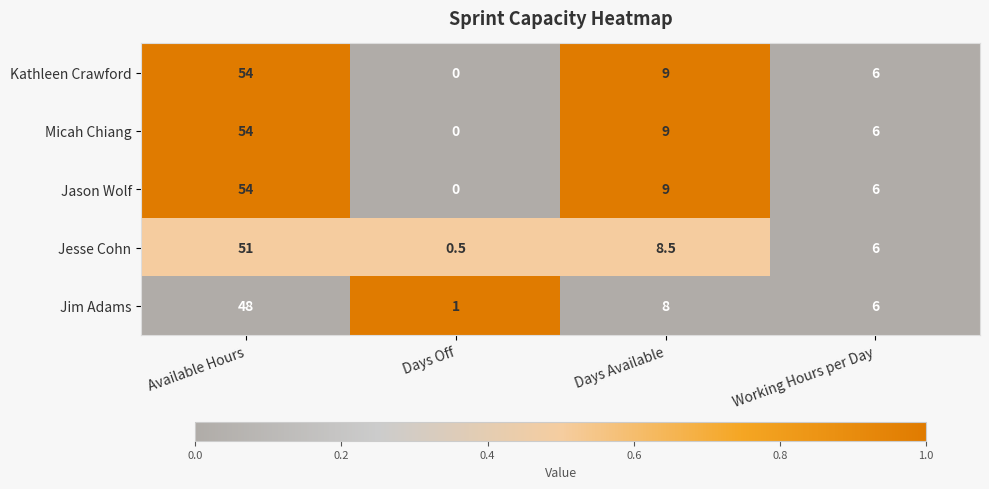

The value of Jim Adams at Days Available is 12.9. True or false?

False